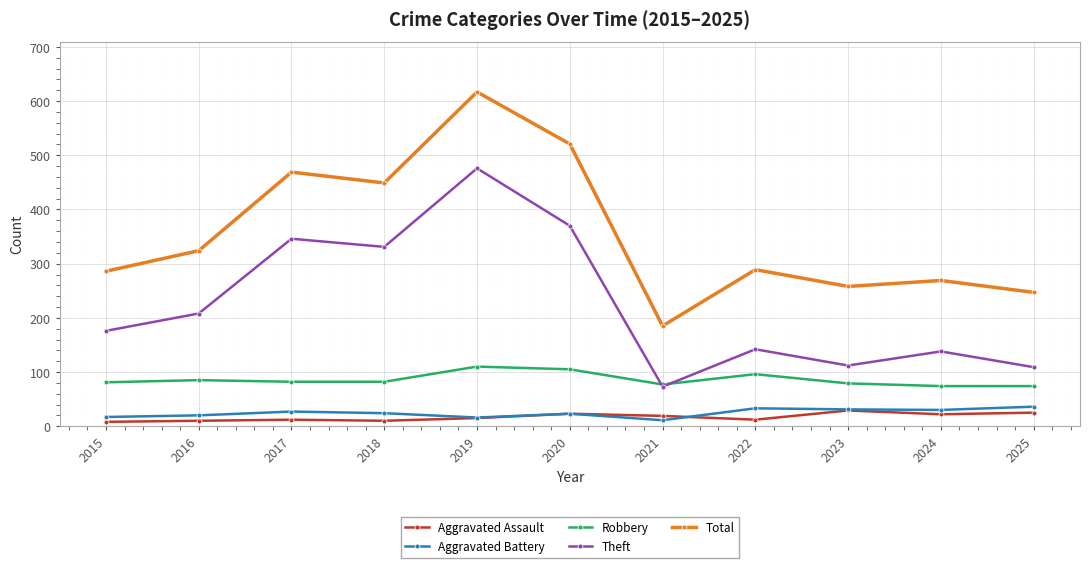

True or false: Theft and Aggravated Battery cross at least once.

False